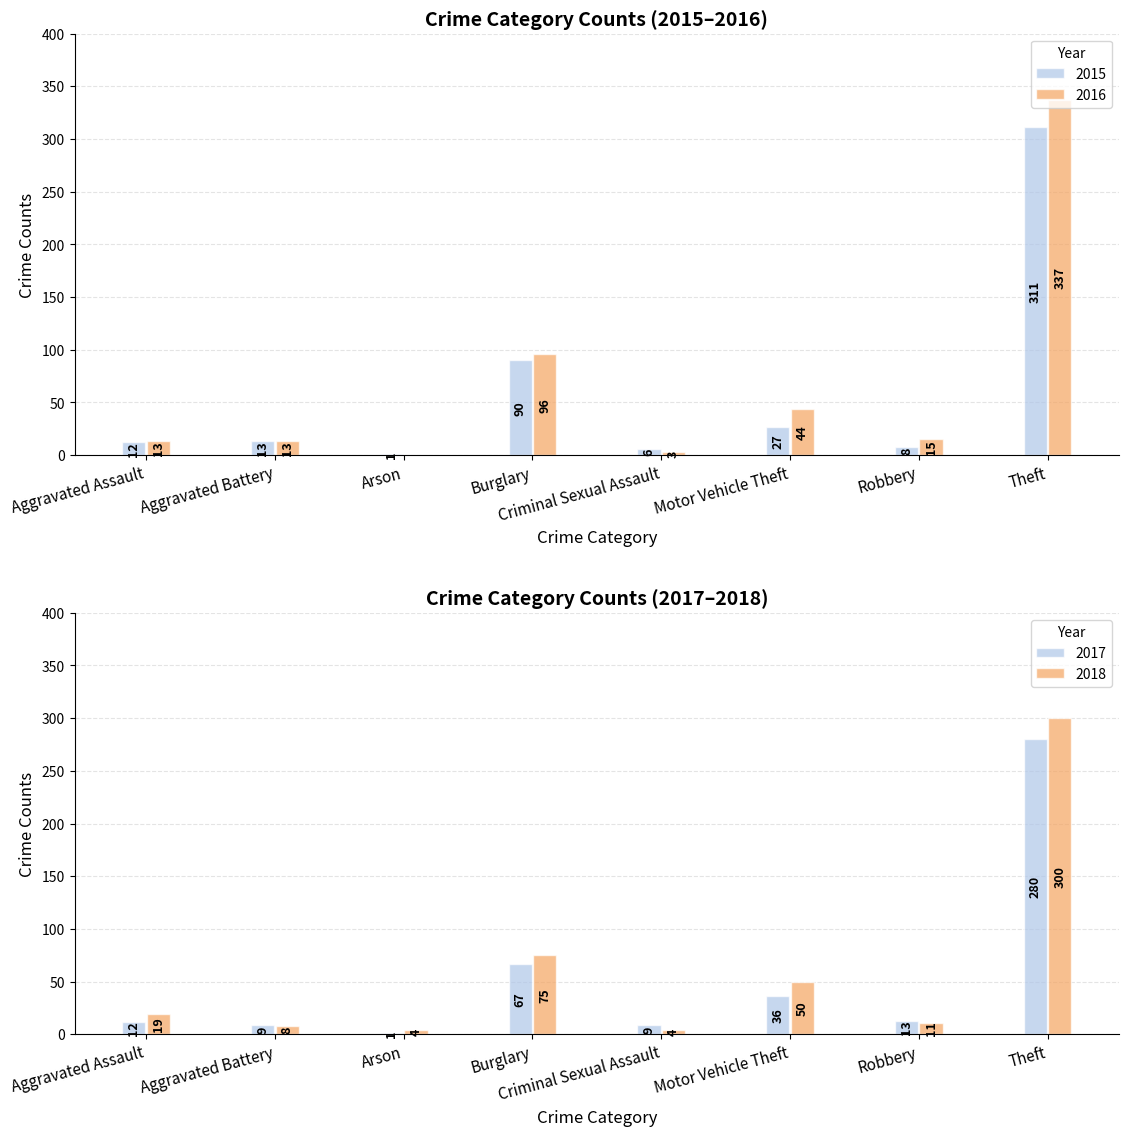

What is the difference between the second highest and second lowest values in the 2015 series?

84